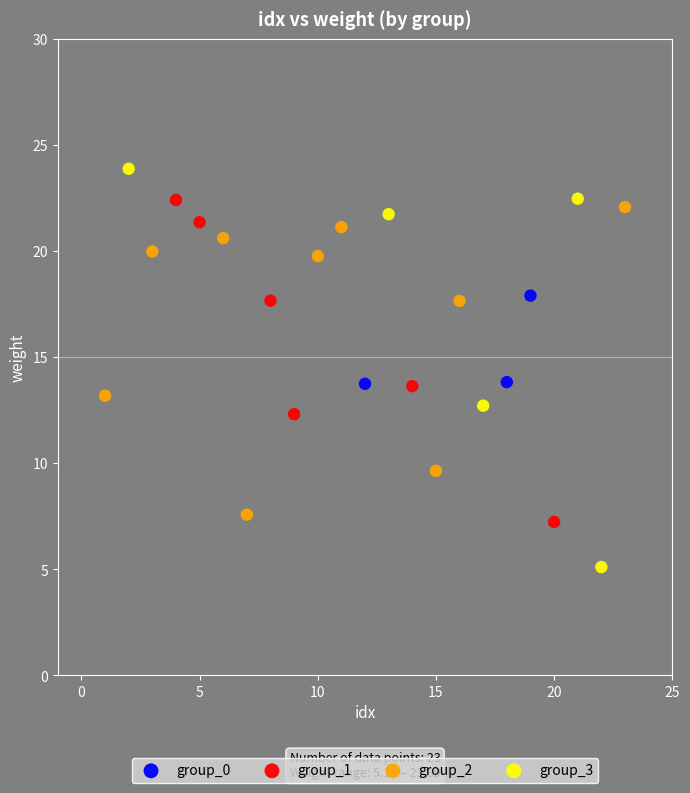

Which series contains the highest Y value?

group_3